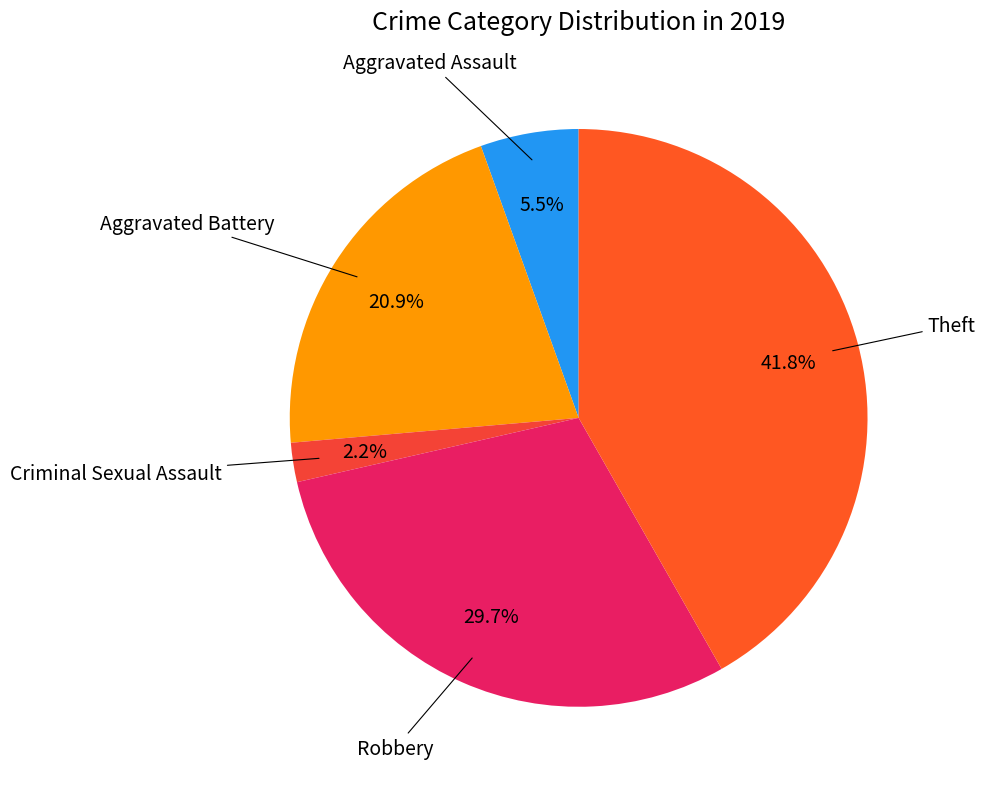

Does any single category account for the majority?

No